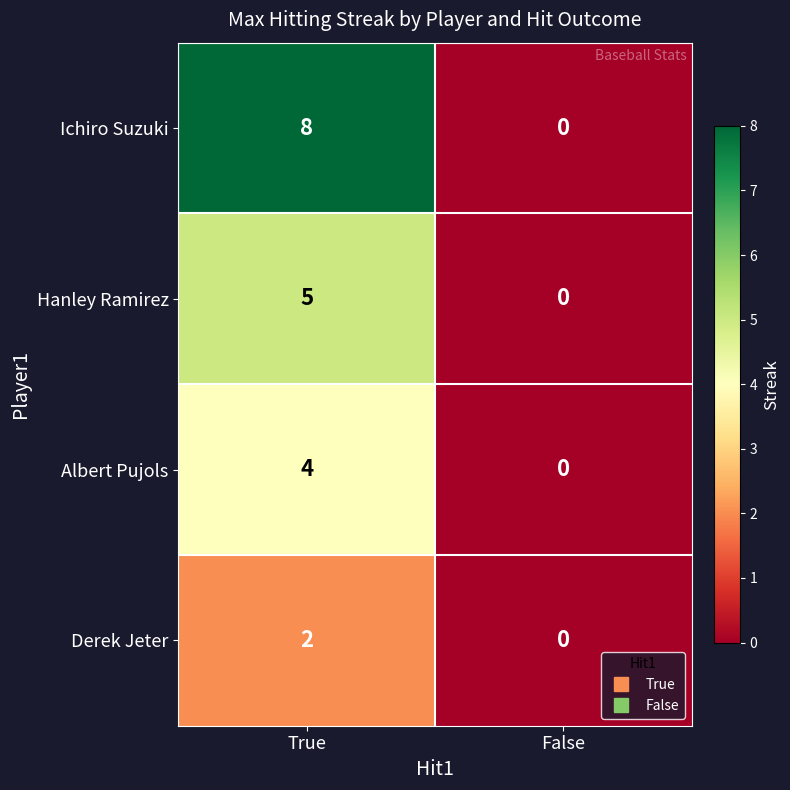

Reading left to right, extract all data points from this chart.

Ichiro Suzuki: 8	0
Hanley Ramirez: 5	0
Albert Pujols: 4	0
Derek Jeter: 2	0